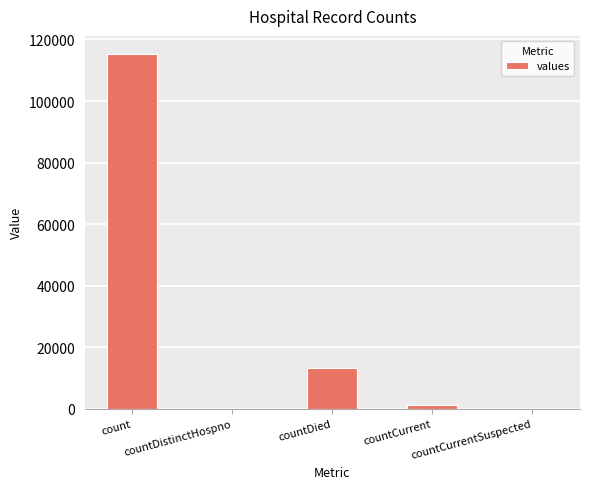

True or false: the data shows 115379 at count.

True